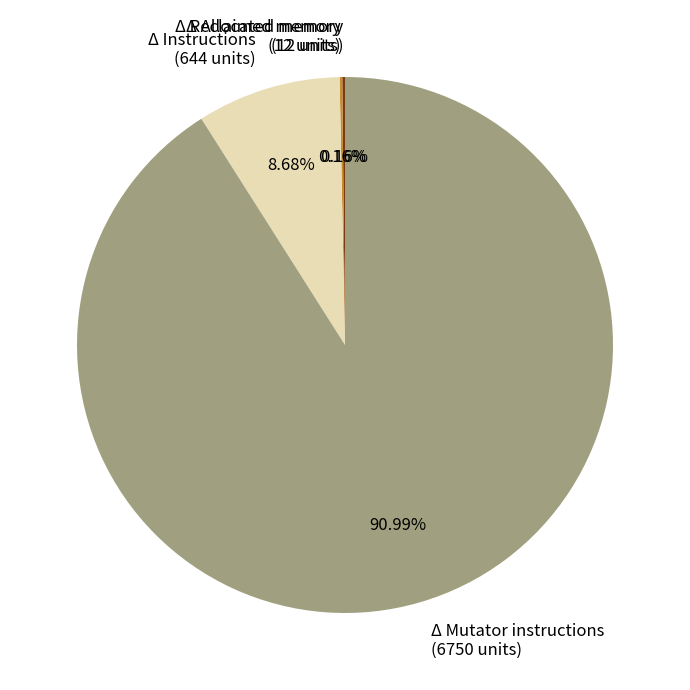

Is there a majority slice in this chart?

Yes